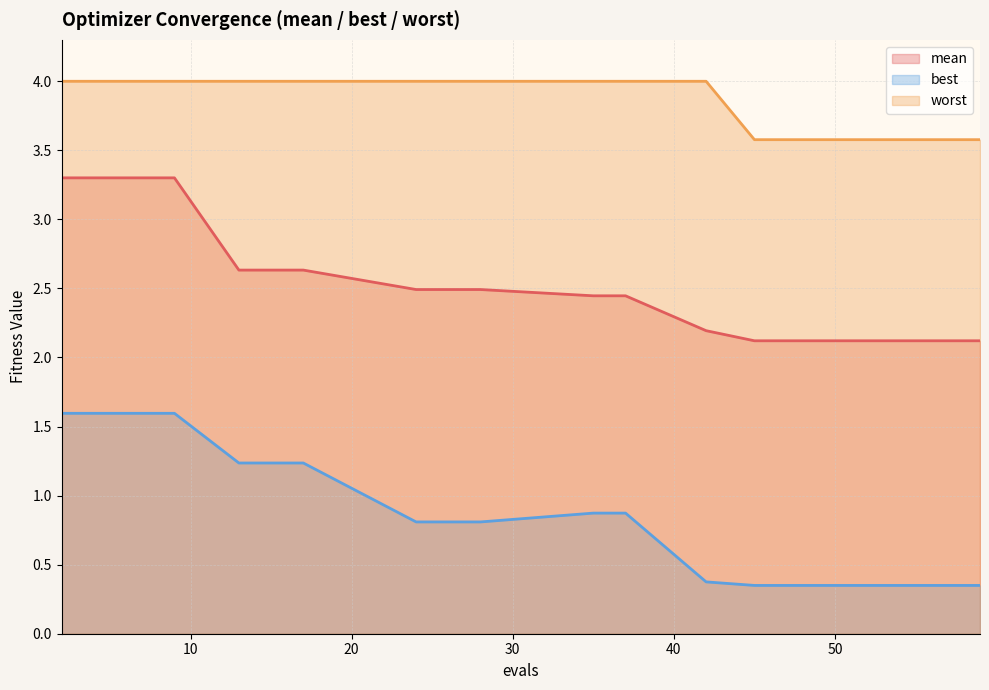

At which category does the chart reach its peak across all series?

2